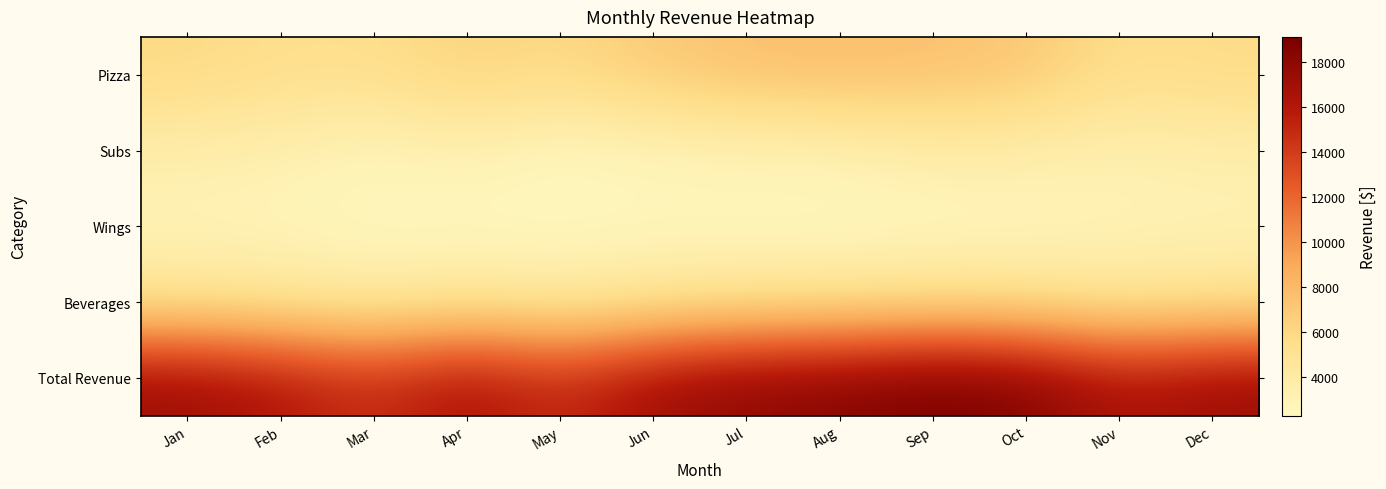

Reading left to right, transcribe all the data shown in this chart.

Pizza: Jan=5972.5	Feb=5522.5	Mar=5467.5	Apr=6440.0	May=5917.5	Jun=6972.5	Jul=7557.5	Aug=7777.5	Sep=7527.5	Oct=7190.0	Nov=5500.0	Dec=5862.5
Subs: Jan=3583.5	Feb=3313.5	Mar=2733.8	Apr=3220.0	May=2367.0	Jun=2789.0	Jul=3023.0	Aug=3111.0	Sep=3763.8	Oct=3595.0	Nov=3300.0	Dec=3517.5
Wings: Jan=2782.5	Feb=2745.0	Mar=2290.0	Apr=2254.0	May=2292.5	Jun=2440.4	Jul=2295.0	Aug=2247.5	Sep=2377.5	Oct=2516.5	Nov=2875.0	Dec=3015.0
Beverages: Jan=4935.4	Feb=4632.4	Mar=4196.5	Apr=4765.6	May=4230.8	Jun=4880.8	Jul=5150.2	Aug=5254.4	Sep=5467.5	Oct=5320.6	Nov=4670.0	Dec=4958.0
Total Revenue: Jan=17273.9	Feb=16213.4	Mar=14687.8	Apr=16679.6	May=14807.8	Jun=17082.6	Jul=18025.7	Aug=18390.4	Sep=19136.2	Oct=18622.1	Nov=16345.0	Dec=17353.0